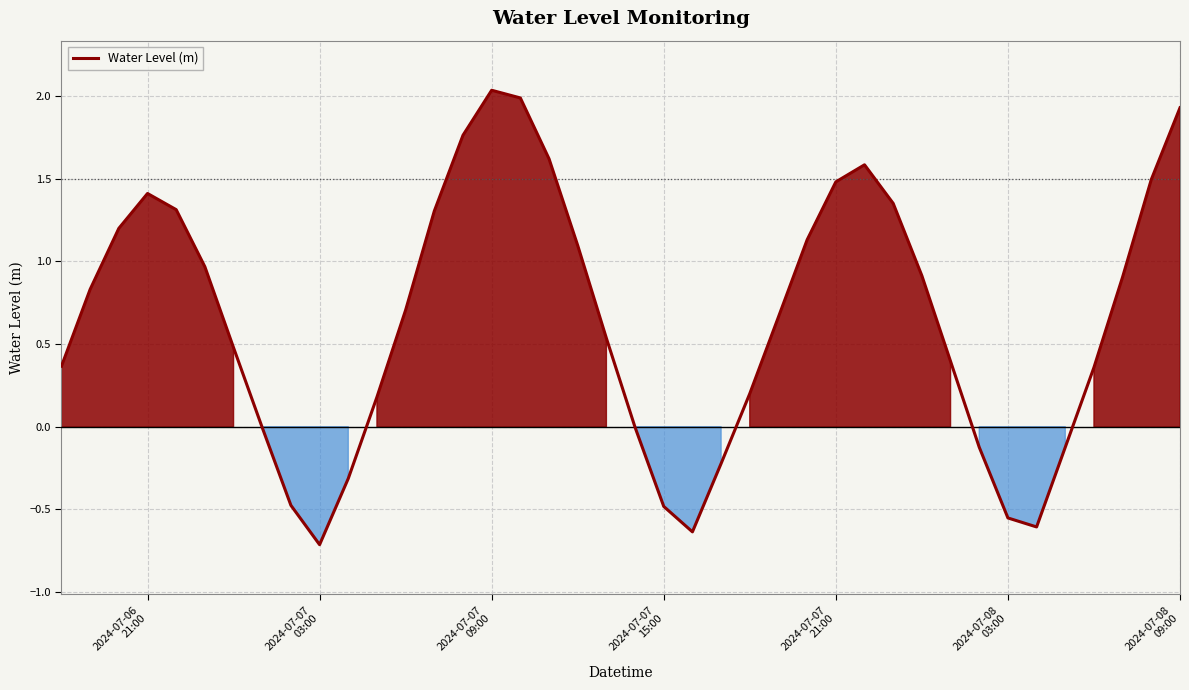

What is the difference between the second highest and minimum values?

2.7